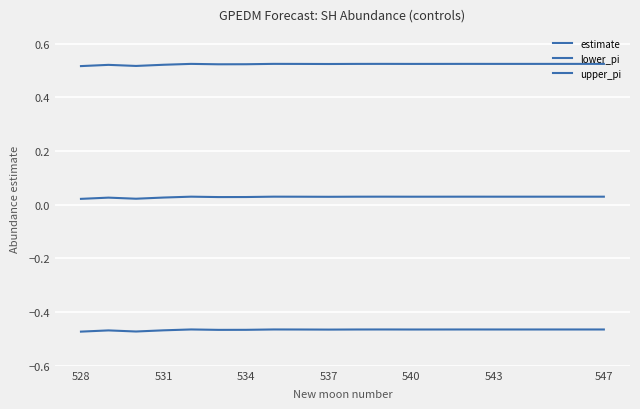

What is the minimum value shown in the chart?

-0.5